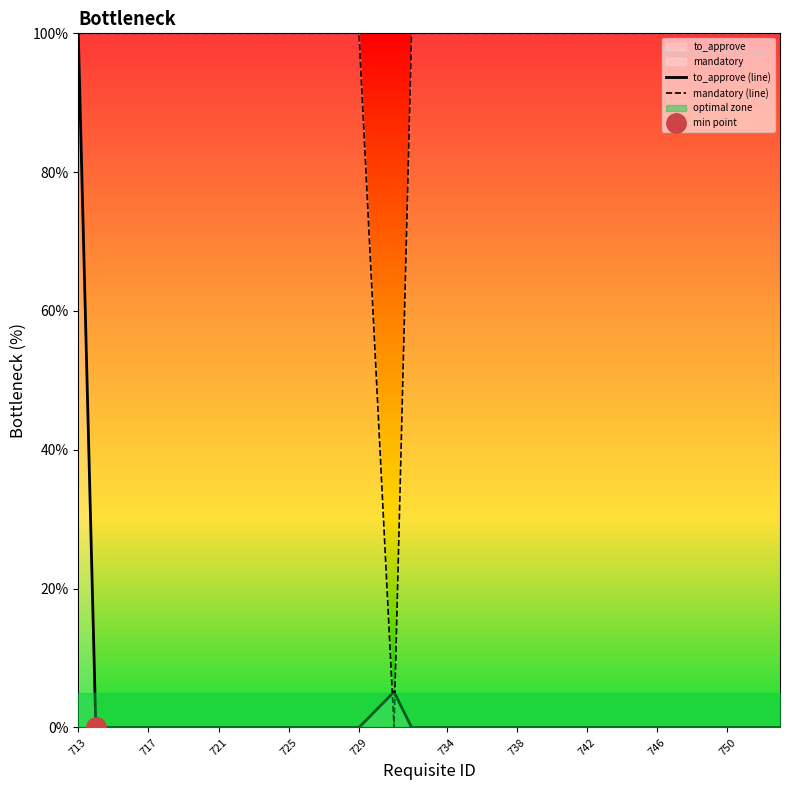

True or false: to_approve (line) has a value of 48.0 at 729.

False